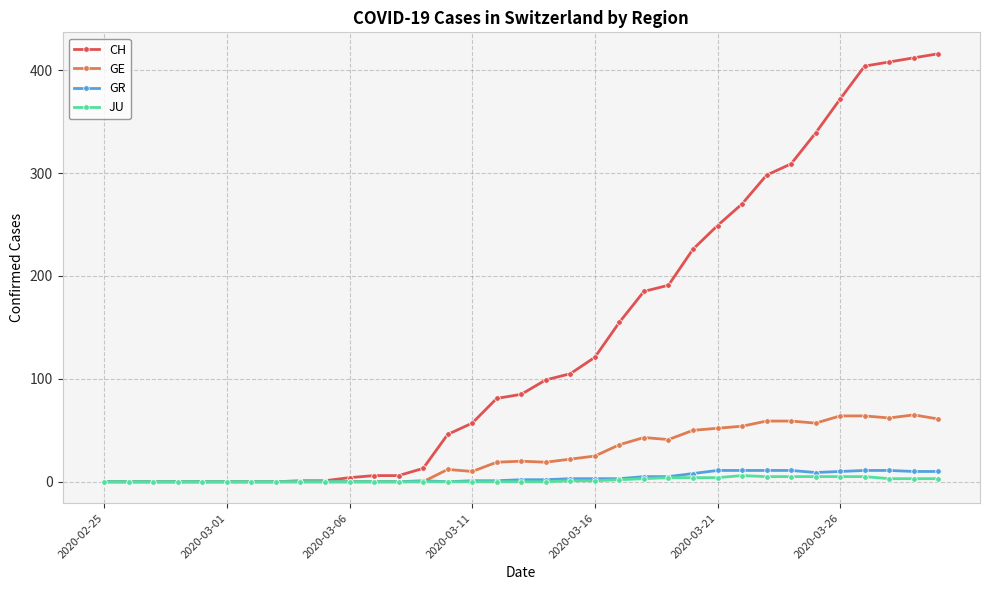

Which series has the widest spread of values?

CH